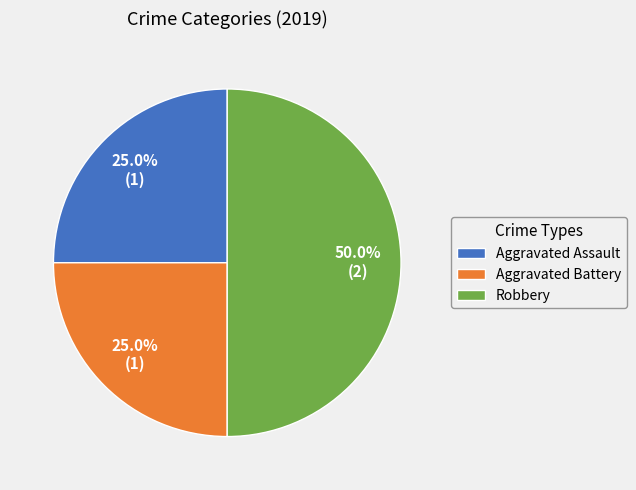

Does Aggravated Assault account for over 50% of the chart?

No